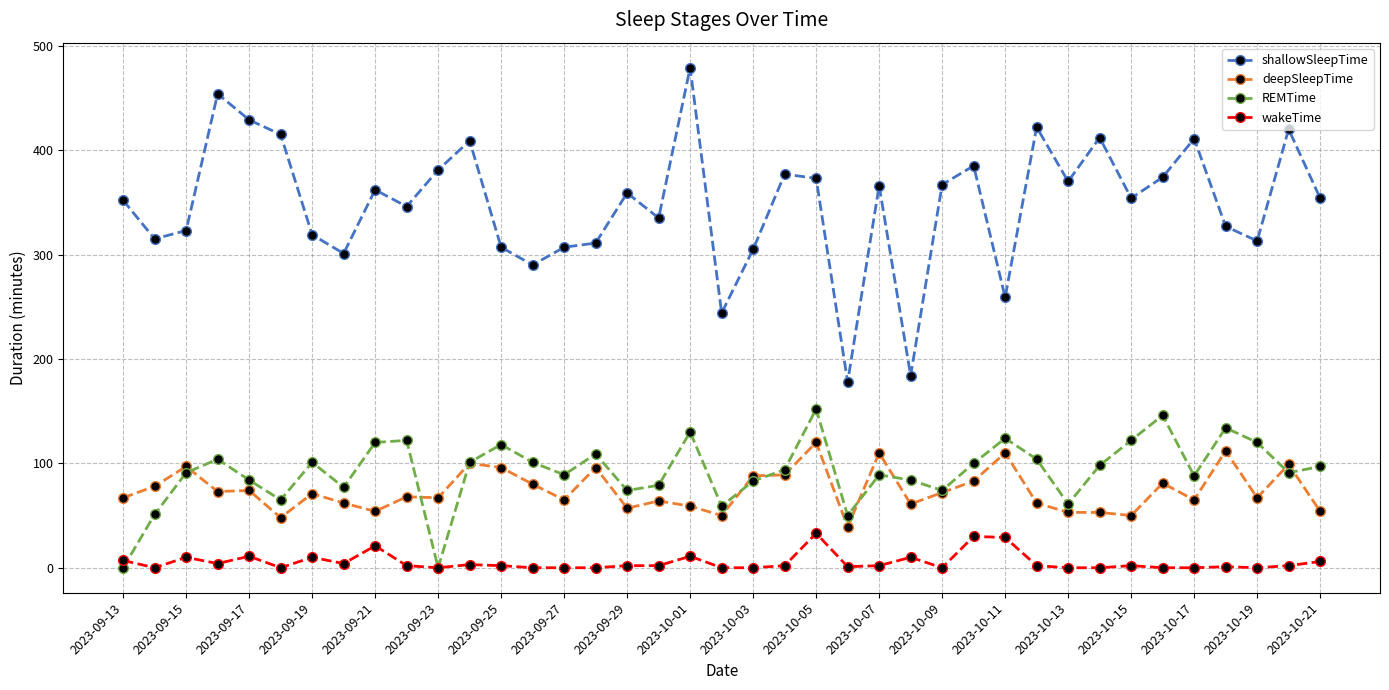

True or false: shallowSleepTime has more than 1 interior local peaks.

True